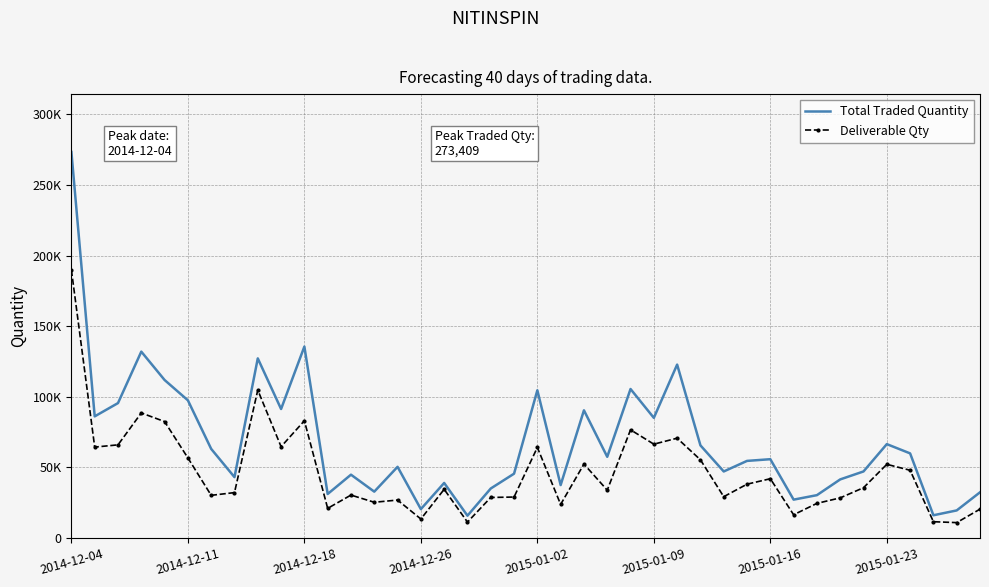

What are all the series names shown in the legend?

Total Traded Quantity, Deliverable Qty